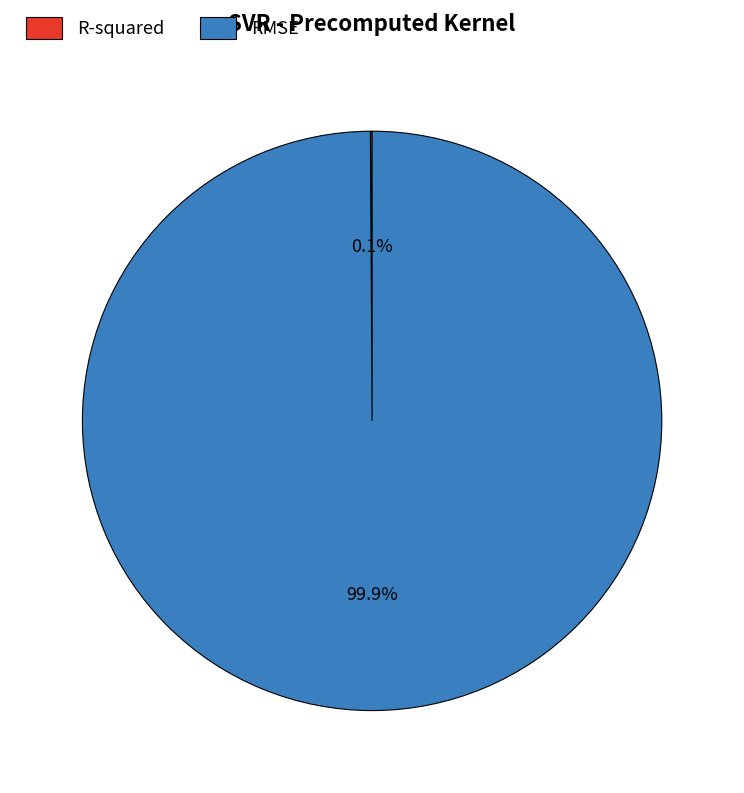

Which slice is the largest?

RMSE